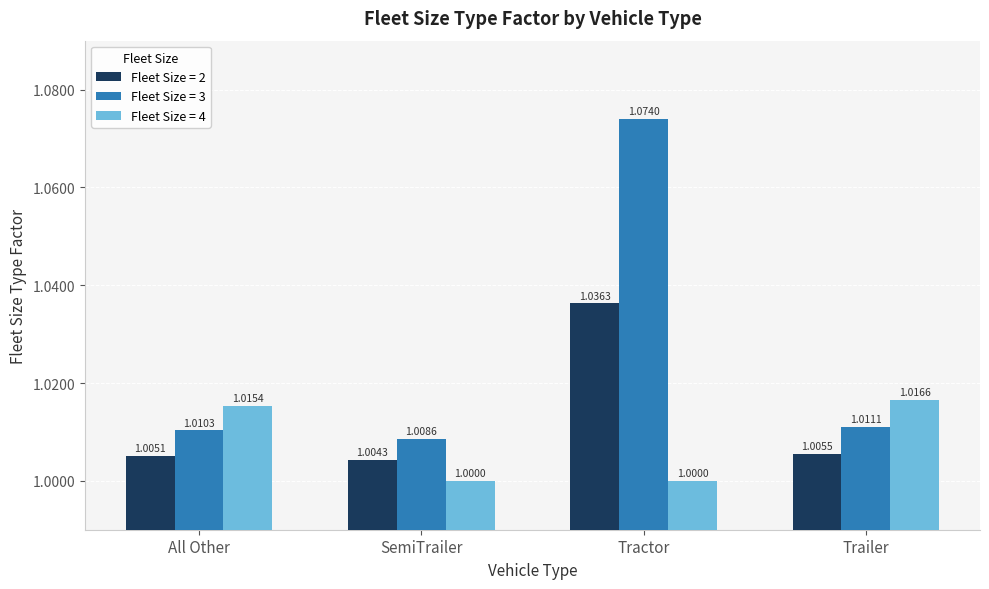

Which series has the widest spread of values?

Fleet Size = 3